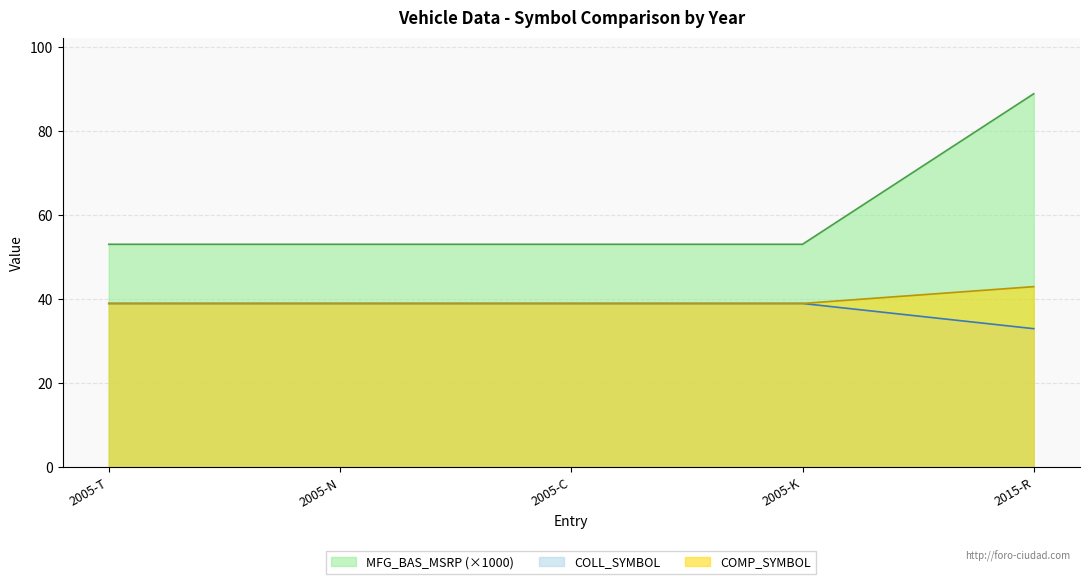

True or false: COLL_SYMBOL and MFG_BAS_MSRP cross at least once.

False